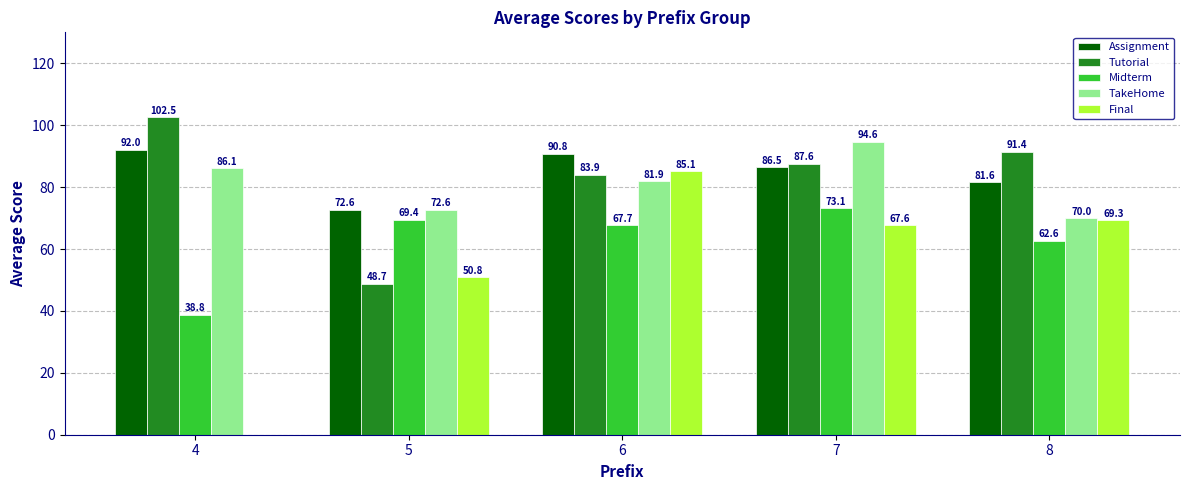

What is the sum of the TakeHome values at 4 and 7?

180.7